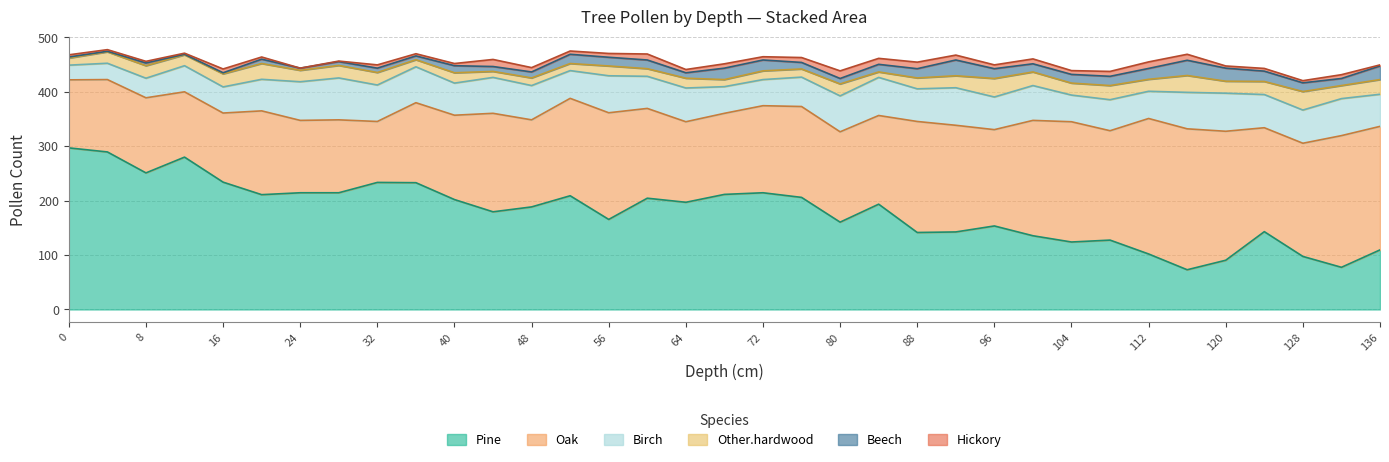

The value of Oak at 0 is 125.0. True or false?

True